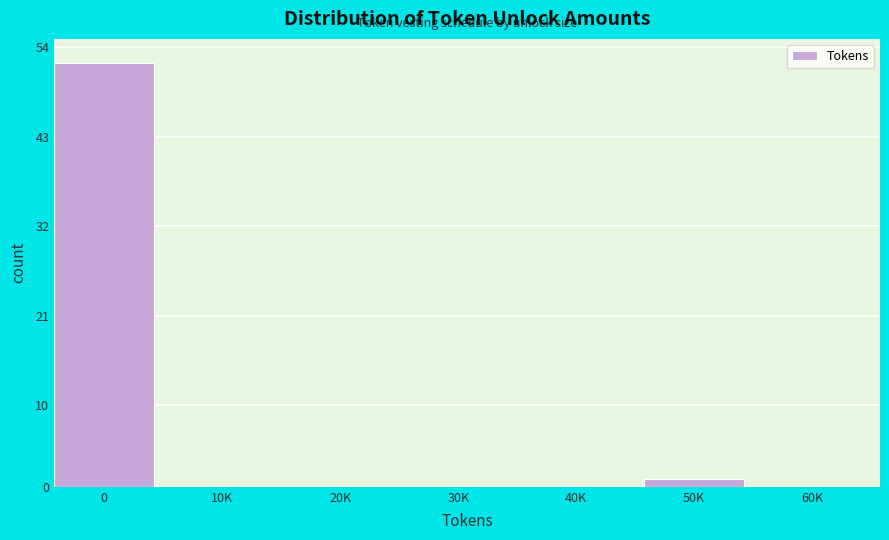

Reading left to right, transcribe all the data shown in this chart.

0=52	10K=0	20K=0	30K=0	40K=0	50K=1	60K=0